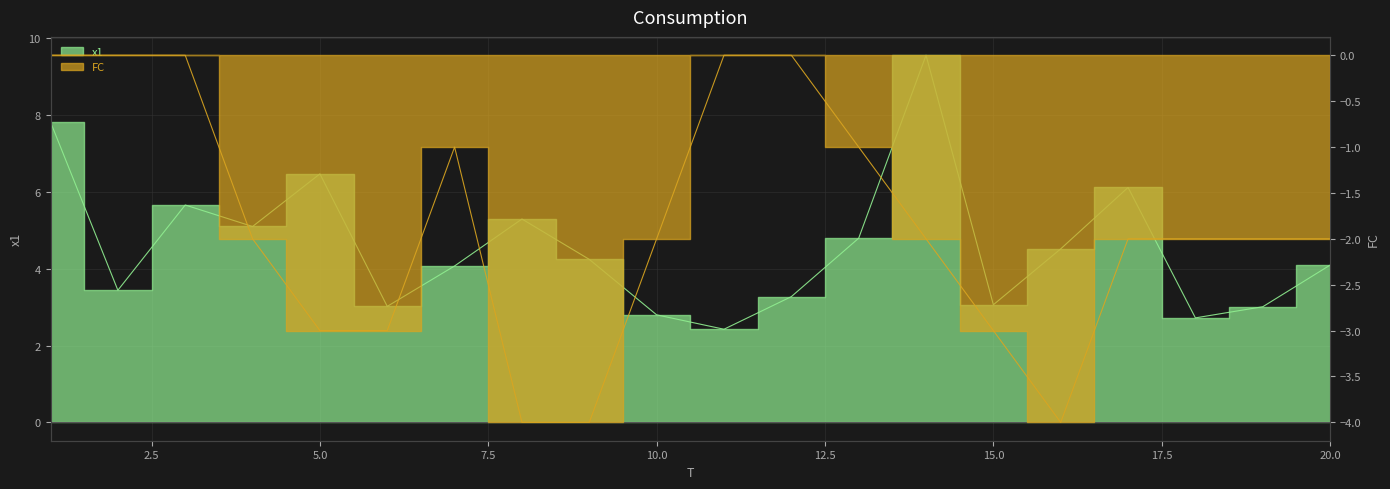

Reading right to left, transcribe all the data shown in this chart.

x1: 4.1	3.0	2.7	6.1	4.5	3.1	9.6	4.8	3.3	2.4	2.8	4.2	5.3	4.1	3.0	6.5	5.1	5.7	3.4	7.8
FC: -2.0	-2.0	-2.0	-2.0	-4.0	-3.0	-2.0	-1.0	0.0	0.0	-2.0	-4.0	-4.0	-1.0	-3.0	-3.0	-2.0	0.0	0.0	0.0